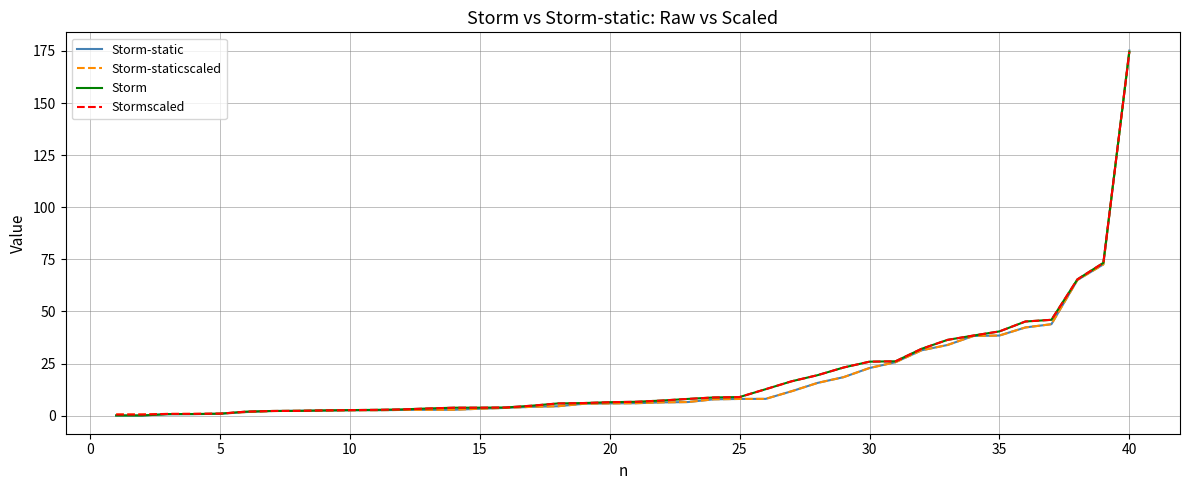

Which series has the widest spread of values?

Storm-static